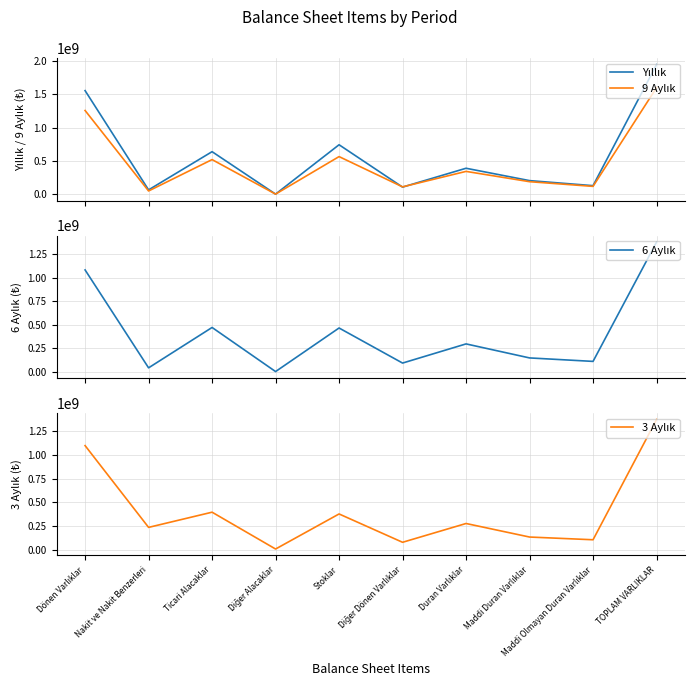

What is the label of the 8th point from the right?

Ticari Alacaklar